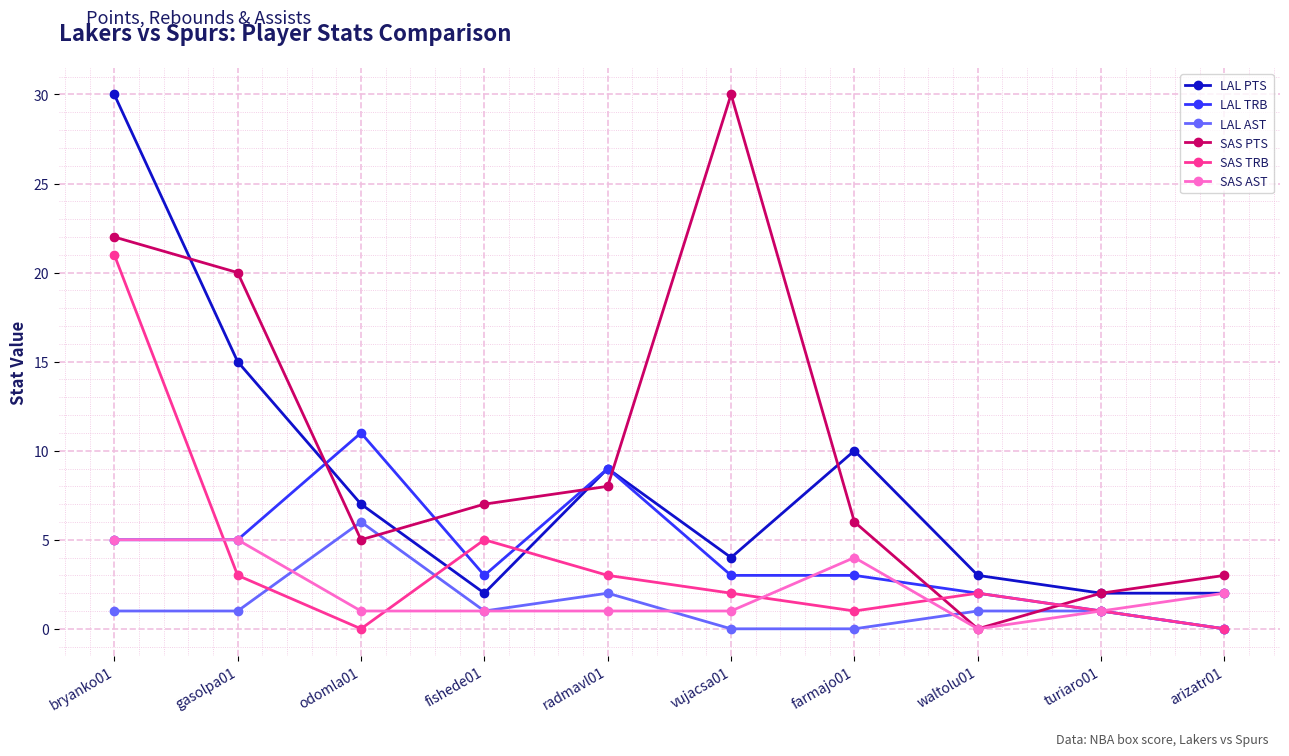

At how many categories does at least one series exceed 25?

2